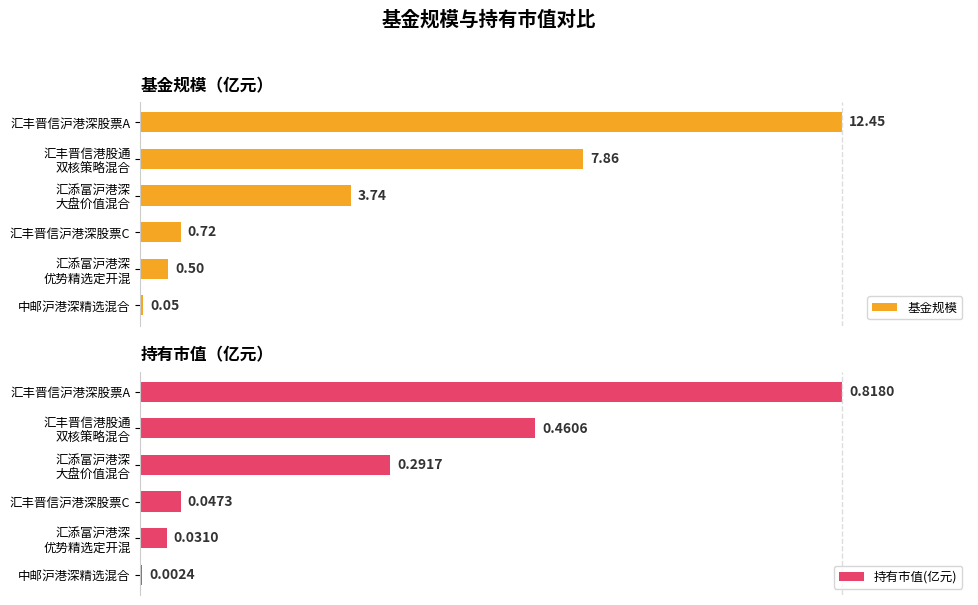

Where is 持有市值(亿元) nearest to the value 0?

中邮沪港深精选混合